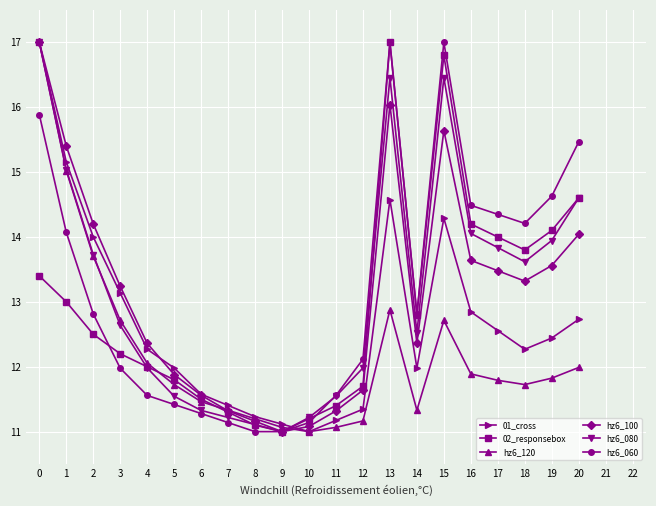

What is the average value of the hz6_080 series?

13.2